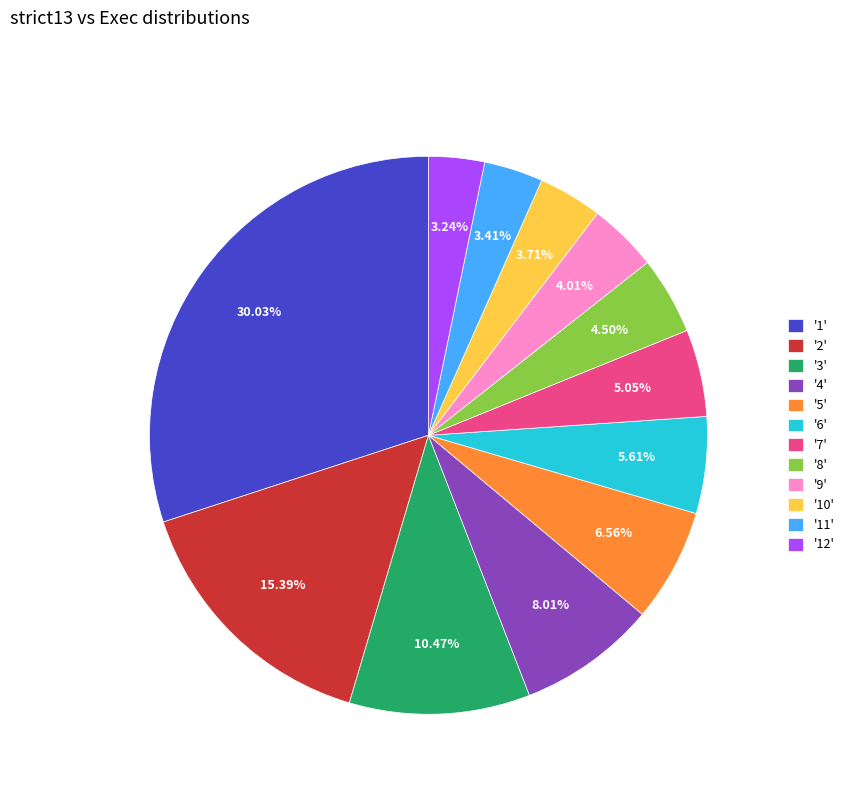

Combined, do '3' and '5' account for over 50%?

No